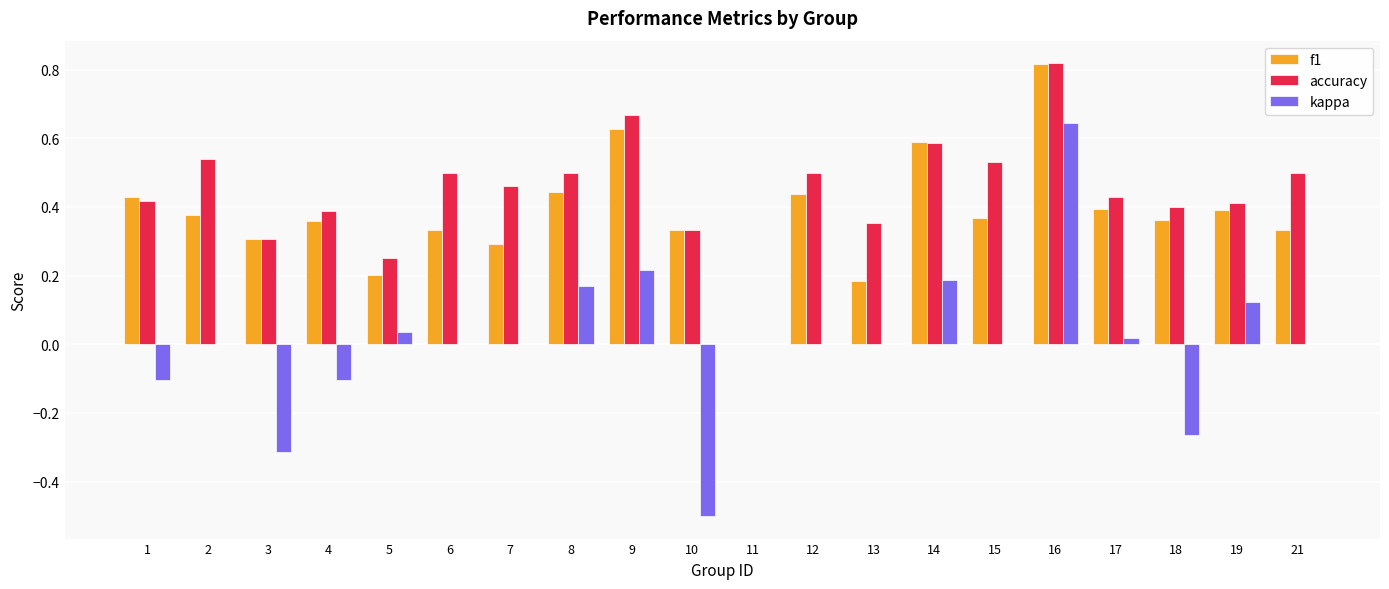

At which label does f1 reach its peak?

16